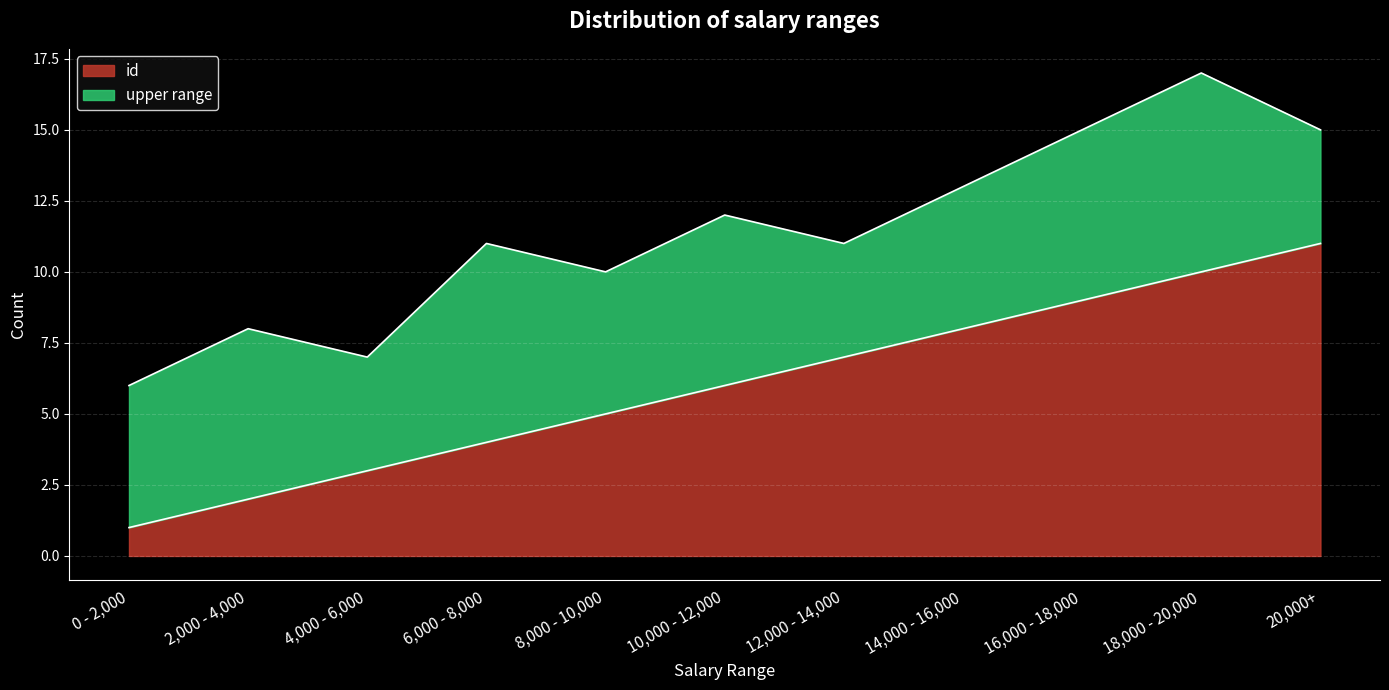

What is the sum of the values at 4,000 - 6,000 and 12,000 - 14,000?

10